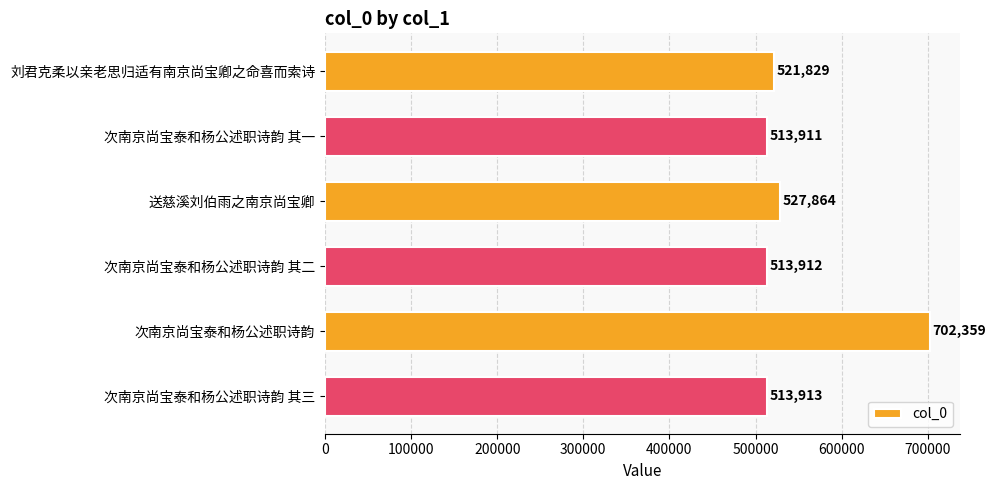

What is the change in value from 刘君克柔以亲老思归适有南京尚宝卿之命喜而索诗 to 次南京尚宝泰和杨公述职诗韵 其一?

-7918